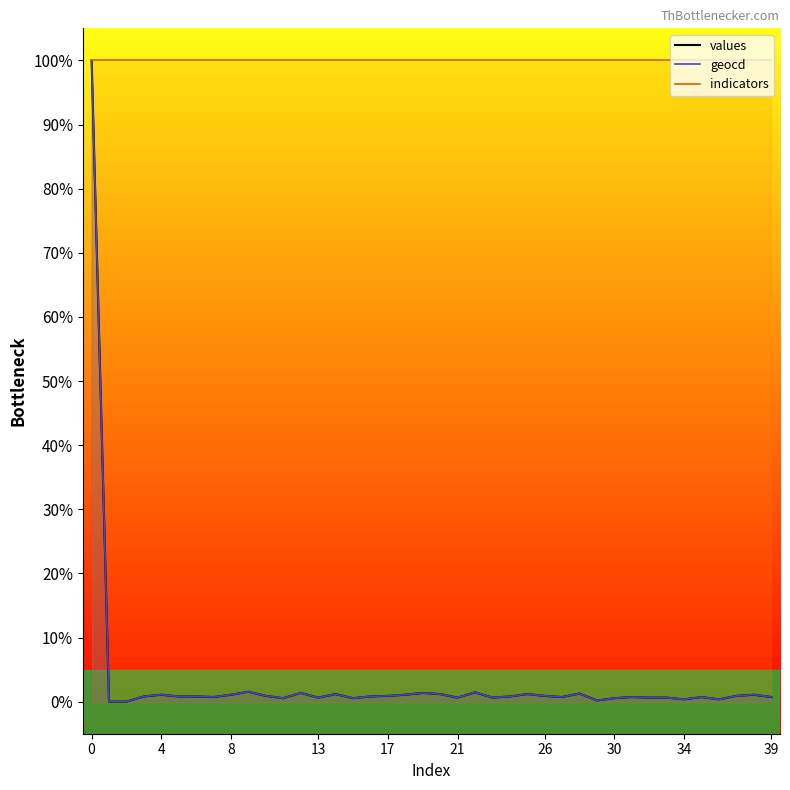

True or false: geocd and values intersect in this chart.

False